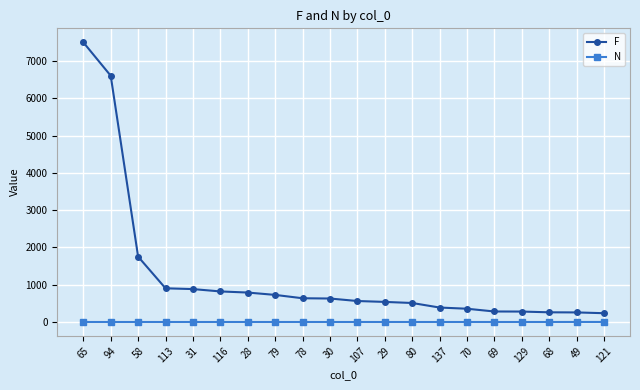

What is the difference between the maximum and minimum values in the F series?

7267